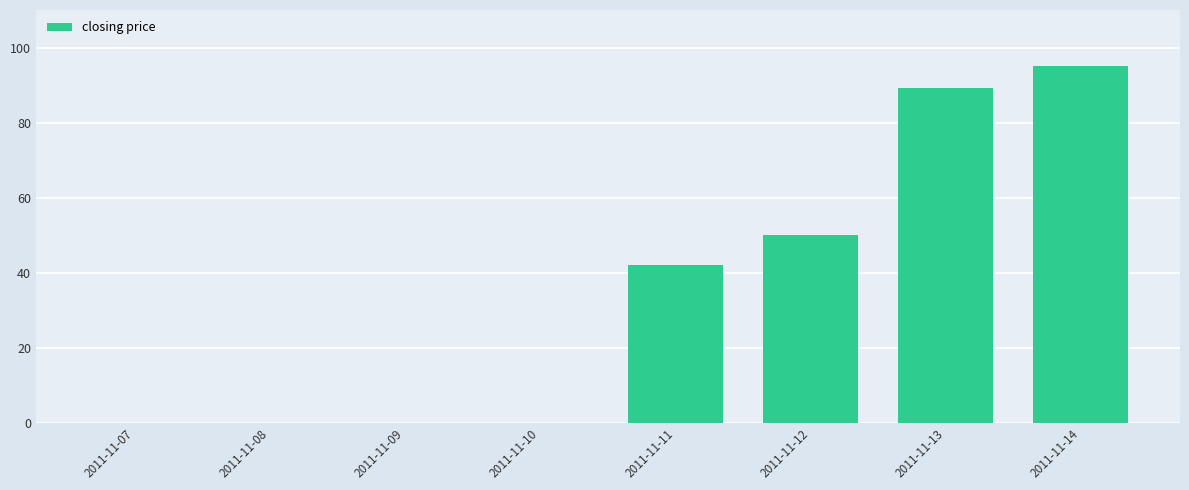

Count the number of categories in the chart.

8